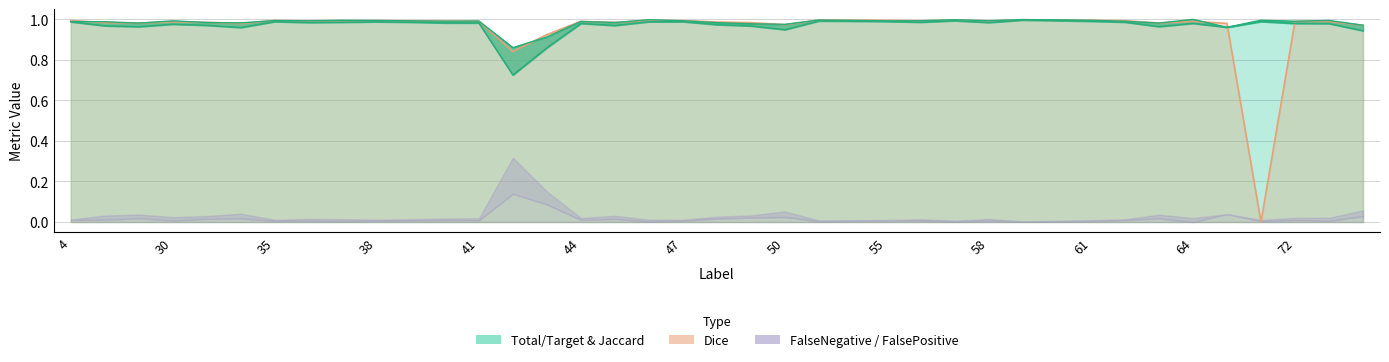

True or false: Jaccard has more than 1 interior local peaks.

True